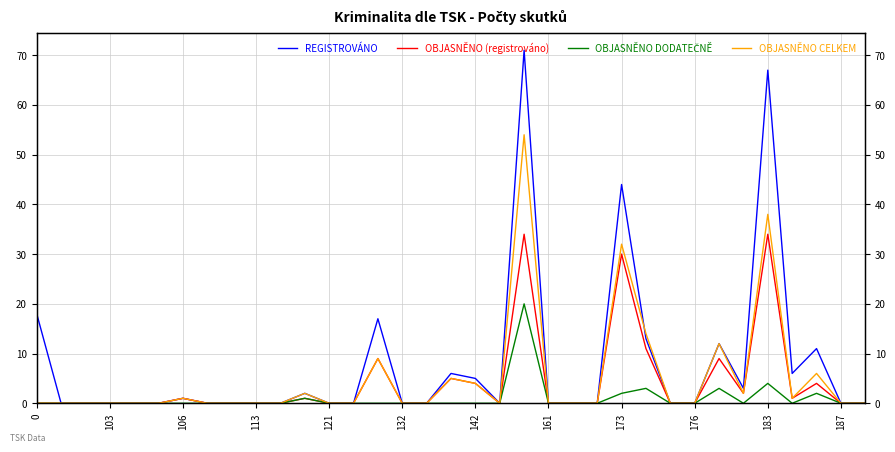

Between 34 and 25, which is larger?

25